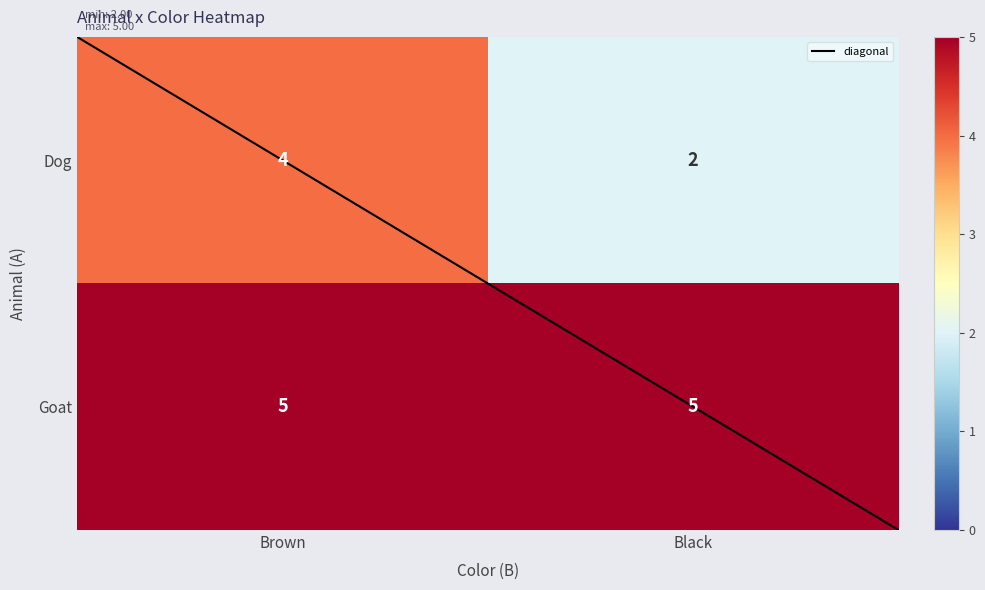

Which series changed the most between Brown and Black?

Dog